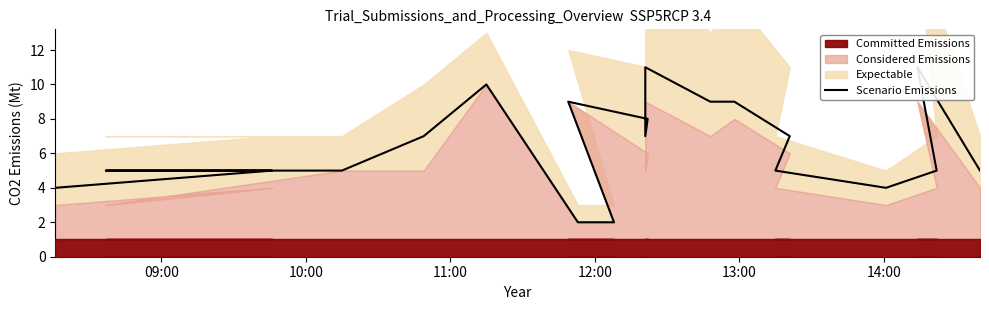

The chart shows a value of 8 at 11:00. True or false?

False